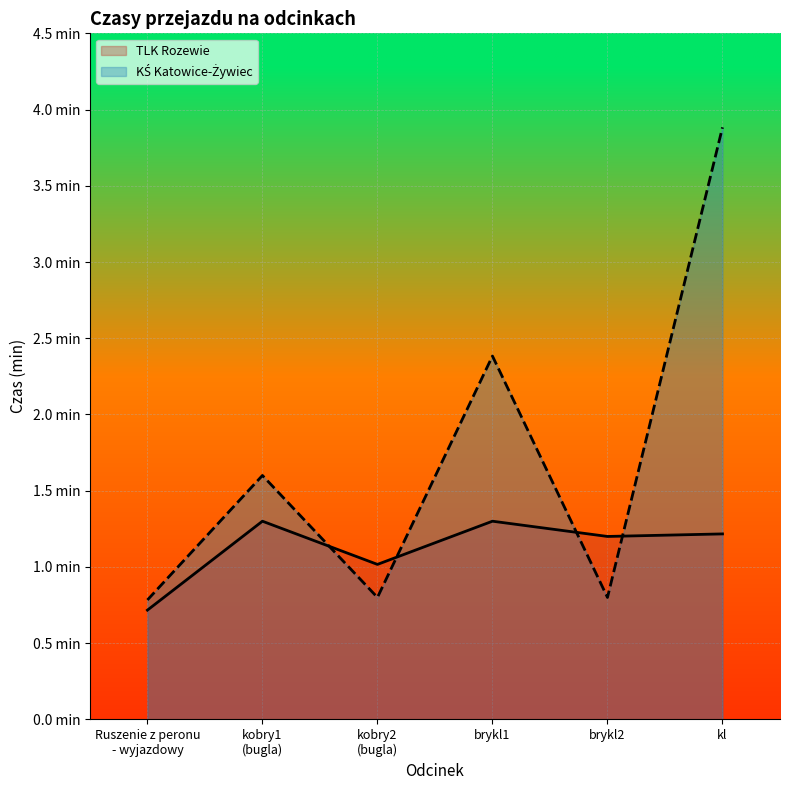

At which label does the data first exceed 1?

kobry1 (bugla)